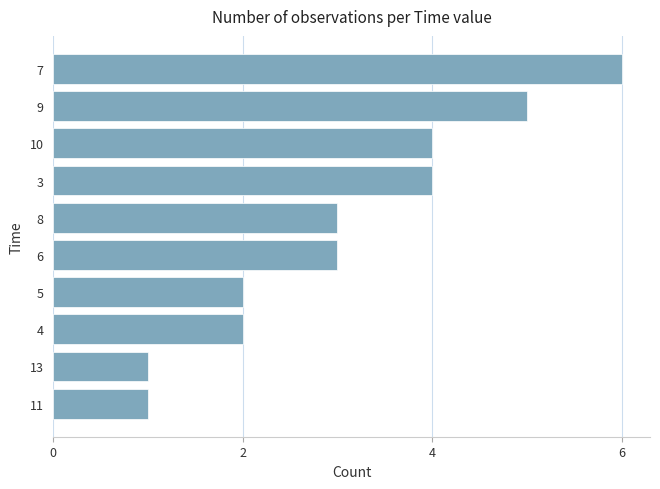

Reading bottom to top, list all the values displayed in this chart.

1	1	2	2	3	3	4	4	5	6